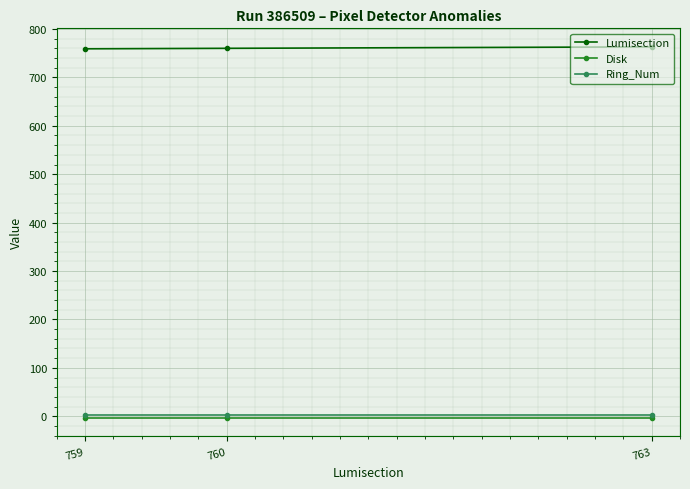

Is the value of Lumisection at 760 greater than the value of Ring_Num at 763?

Yes